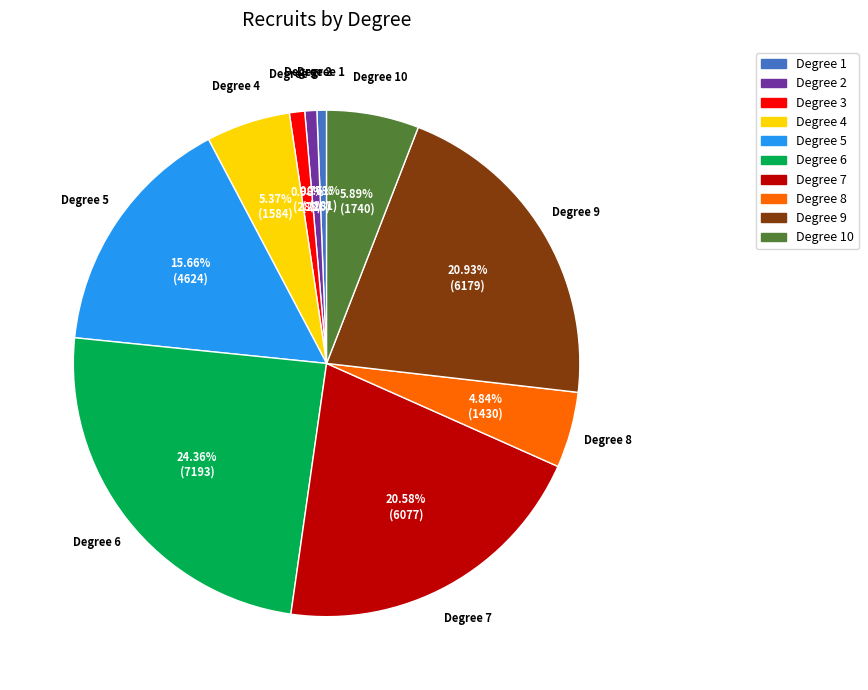

To the nearest percent, what is the difference between the largest and smallest slice percentages?

24%